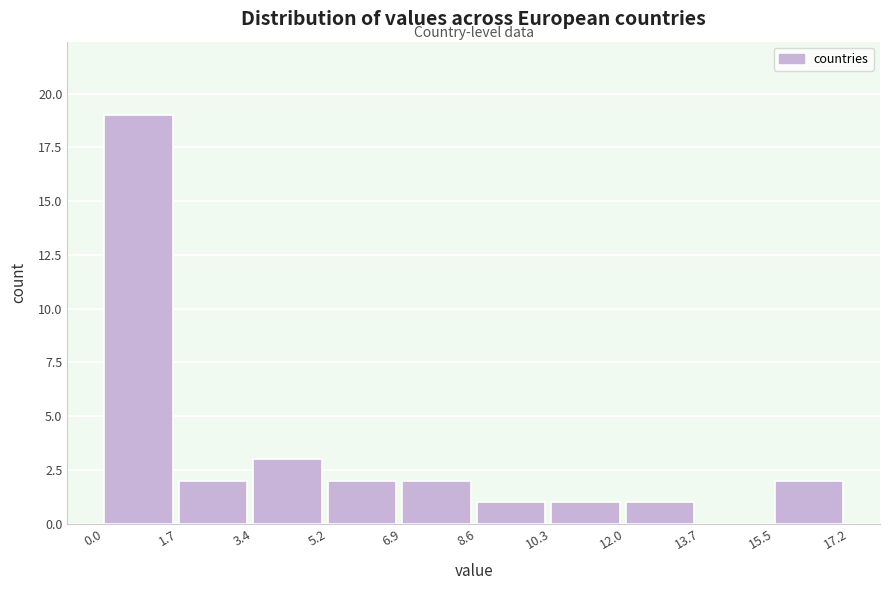

Which range on the x-axis has the tallest bar?

0.0 to 1.7